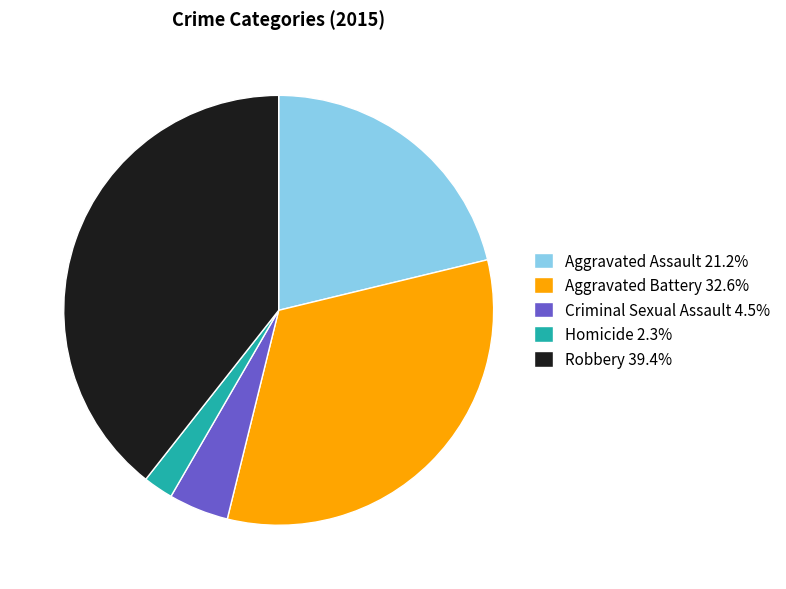

Does Aggravated Assault represent more than half of the total?

No